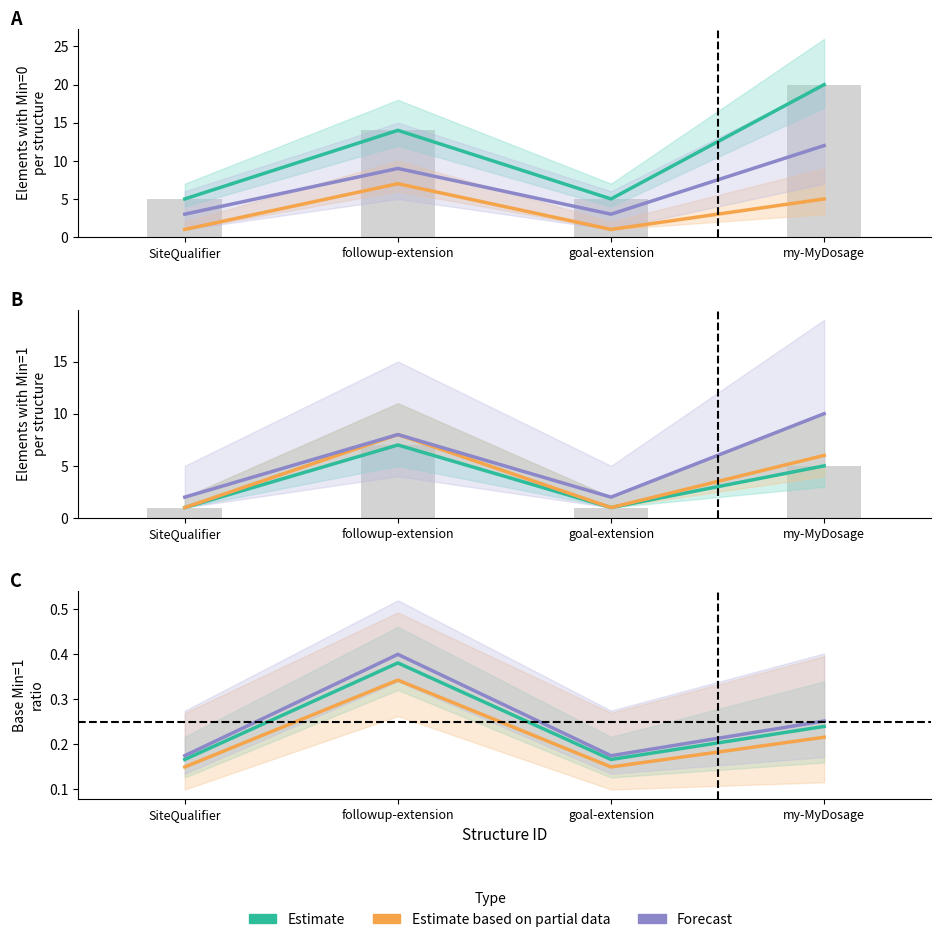

What is the average value of the Forecast series?

0.3